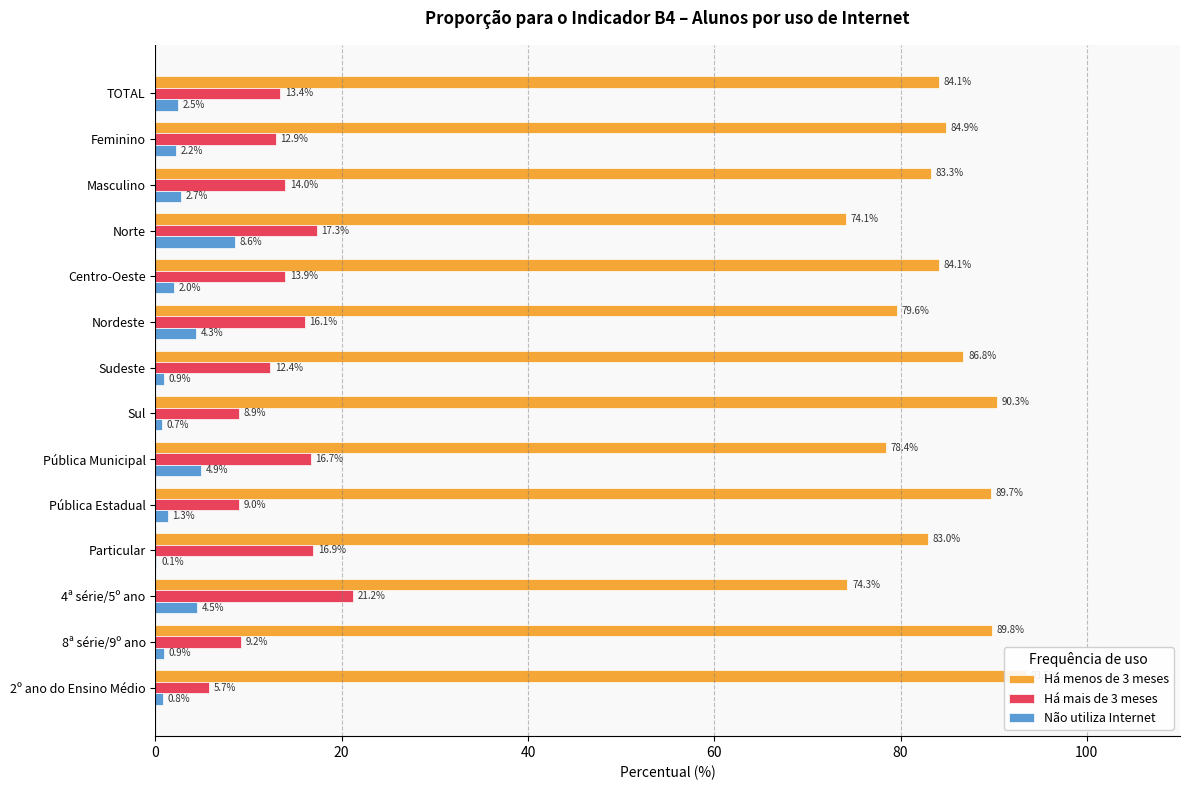

What is the sum of all Não utiliza Internet values?

36.5